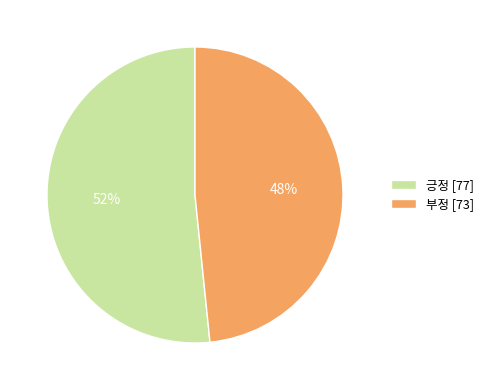

To the nearest percent, what is the combined percentage of 긍정 [77] and 부정 [73]?

100%